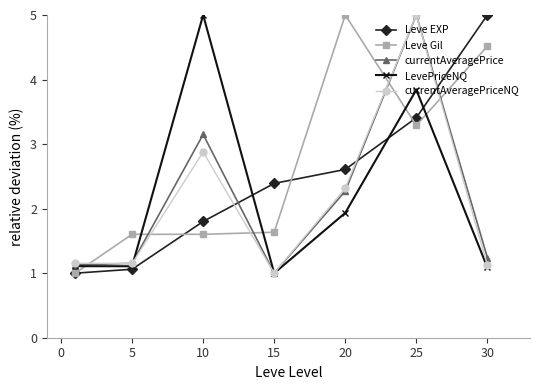

In currentAveragePrice, how many points are higher than both neighbors (excluding endpoints)?

2